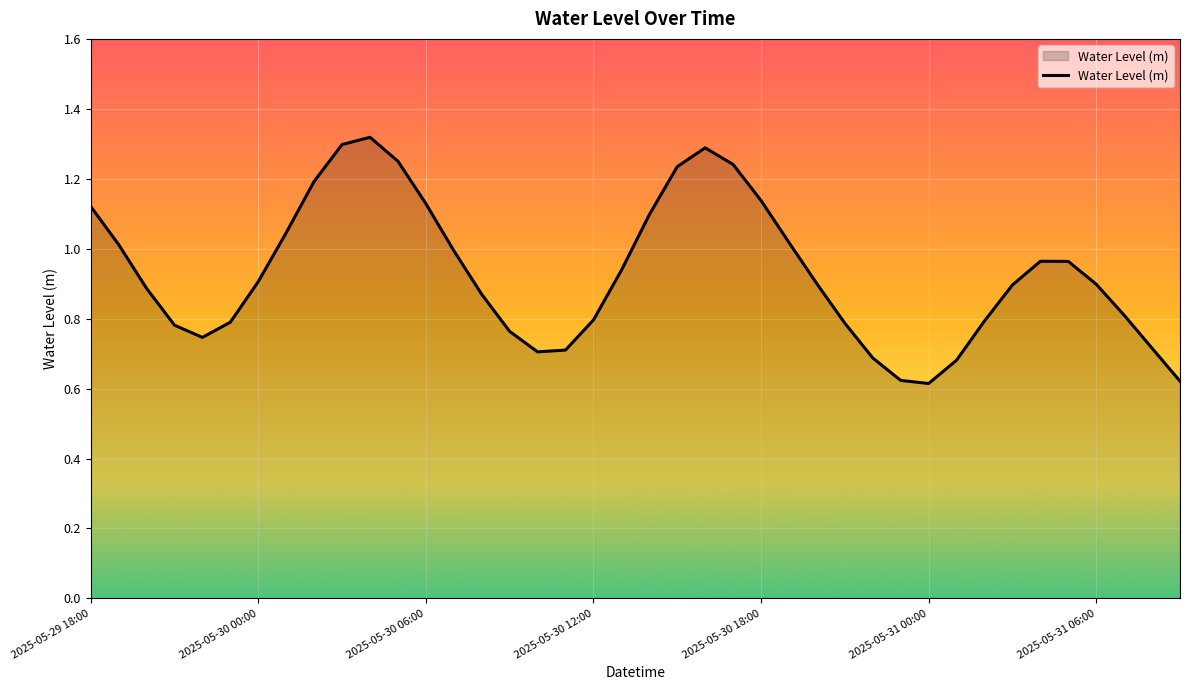

The chart shows a value of 0.5 at 2025-05-30 00:00. True or false?

False